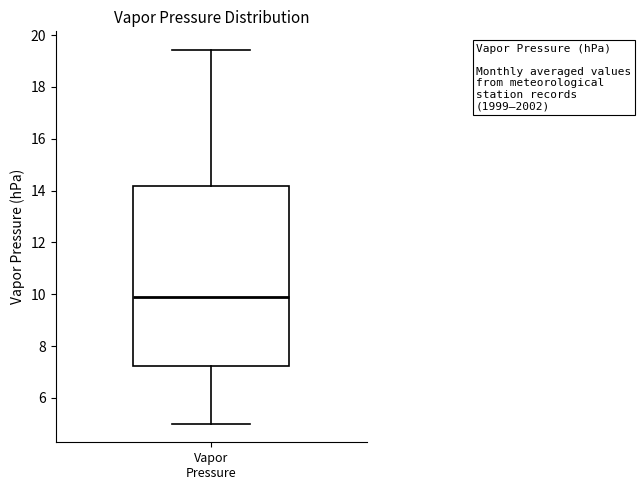

Transcribe this box plot: give where the median line is, the range the box spans, and where the two whiskers end, as read against the y-axis. The values are not printed on the chart, so give them approximately, as read against the axis.

median 10.0, box 7.2 to 14.2, whiskers 5.0 to 19.4